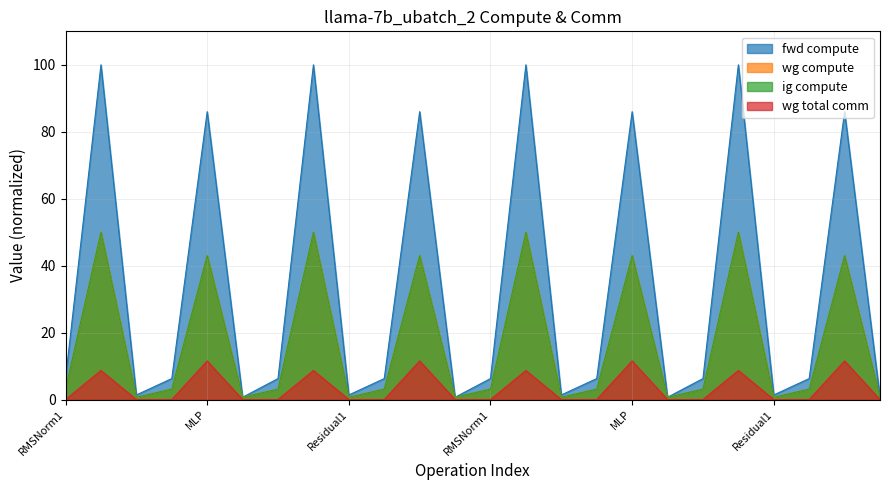

Does the chart display data point markers on the line(s)?

No